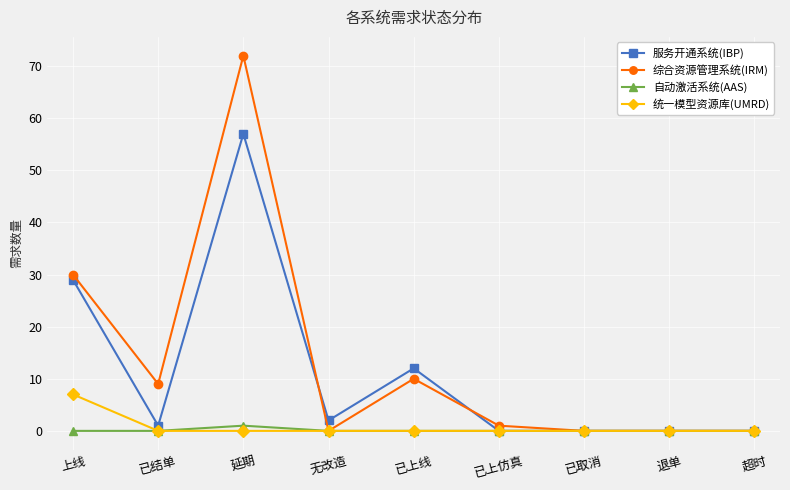

What is the highest value of the 综合资源管理系统(IRM) series?

72